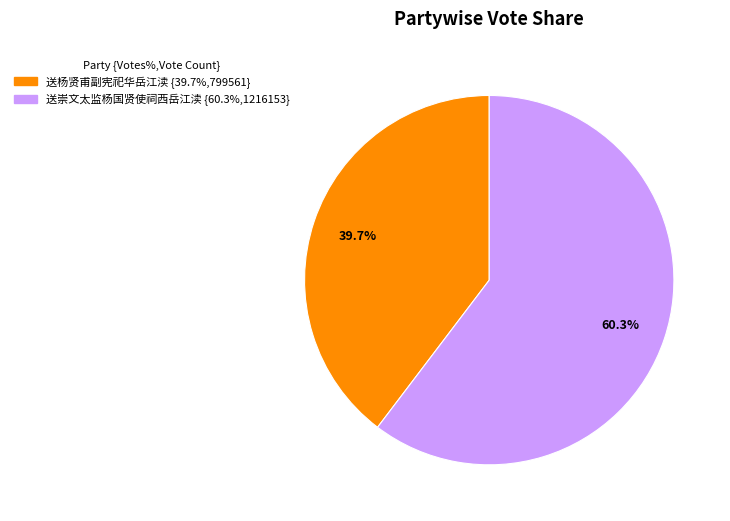

How many segments does this pie chart have?

2